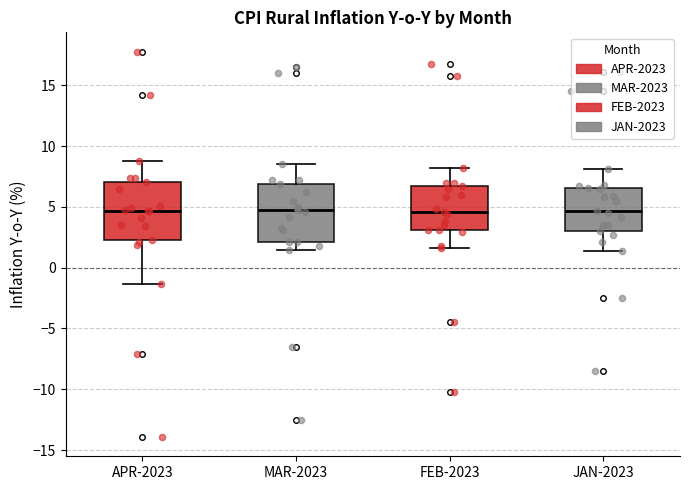

Reading left to right, transcribe this box plot: for each box, give where its median line is, the range the box spans, and where its two whiskers end, as read against the y-axis. The values are not printed on the chart, so give them approximately, as read against the axis.

APR-2023: median 4.5, box 2.5 to 7.0, whiskers -1.5 to 9.0
MAR-2023: median 5.0, box 2.0 to 7.0, whiskers 1.5 to 8.5
FEB-2023: median 4.5, box 3.0 to 6.5, whiskers 1.5 to 8.0
JAN-2023: median 4.5, box 3.0 to 6.5, whiskers 1.5 to 8.0